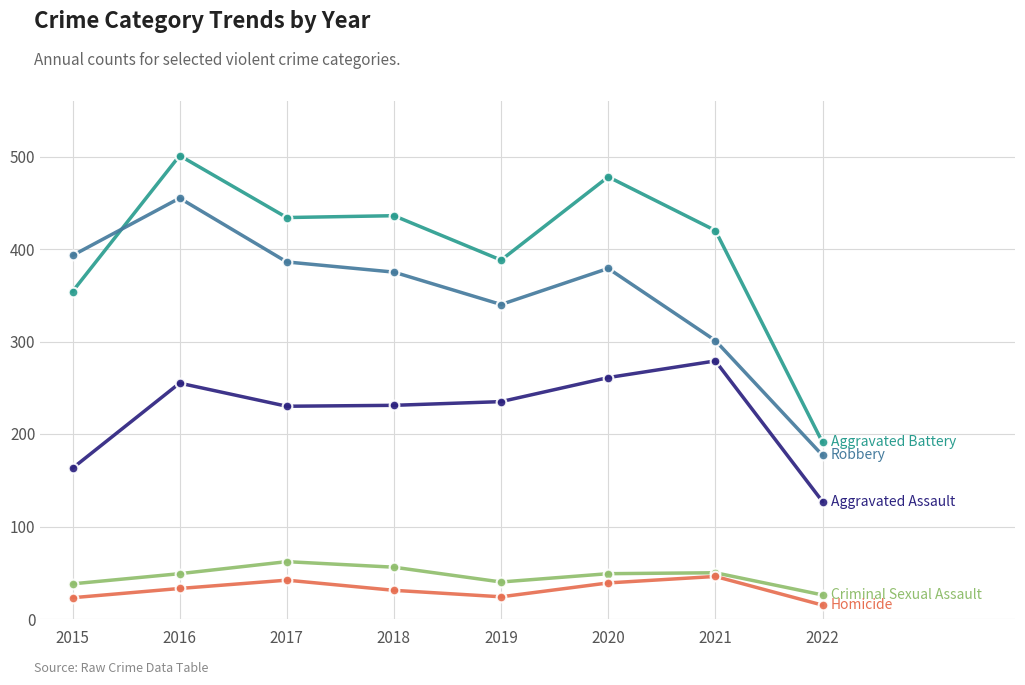

What is the minimum value shown in the chart?

15